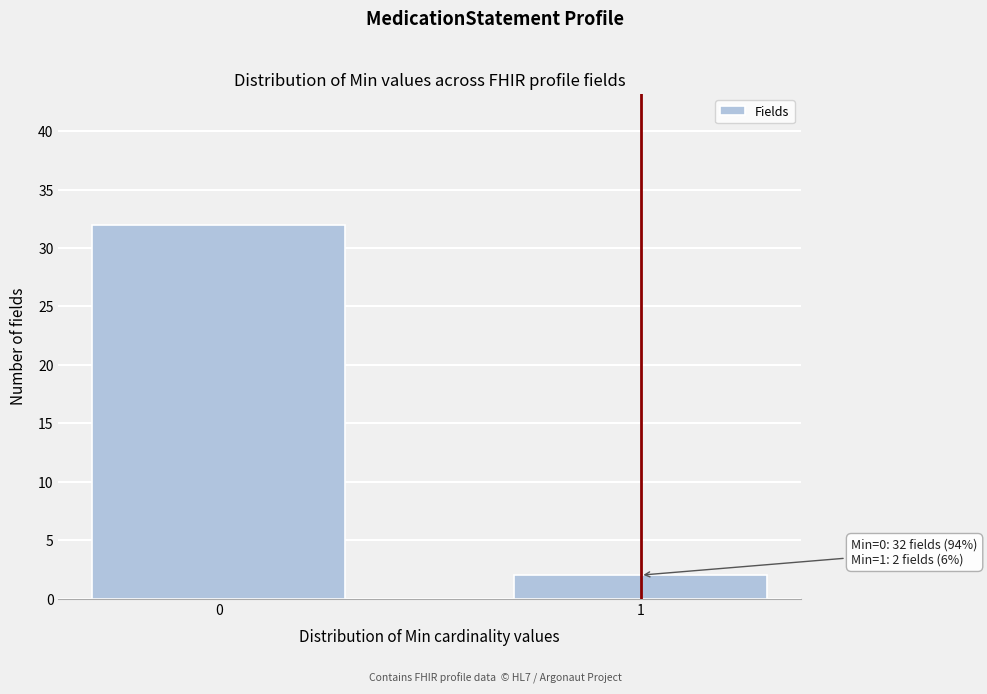

Reading right to left, list all the values displayed in this chart.

2	32